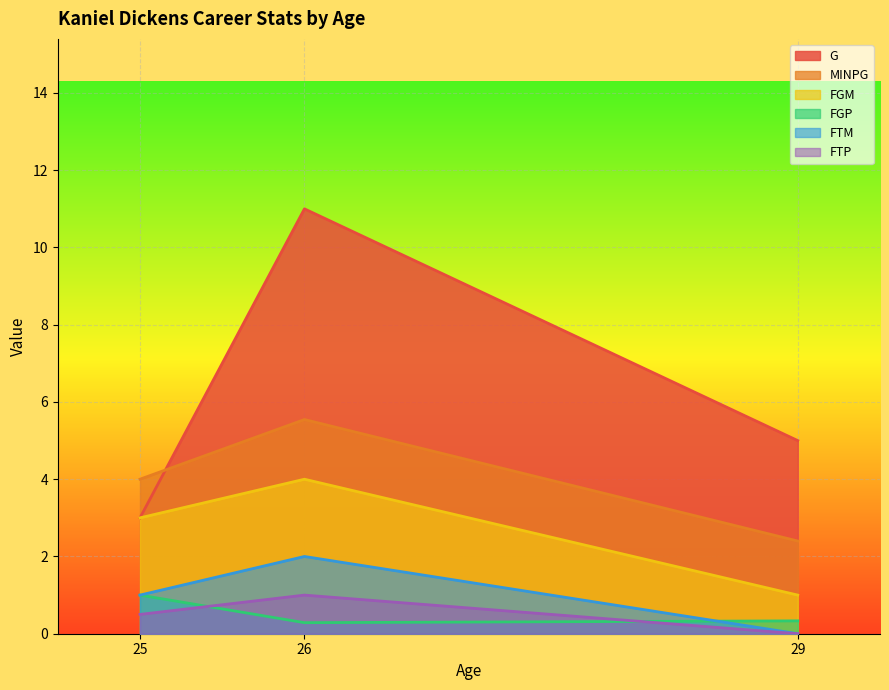

Reading left to right, extract all data points from this chart.

G: 3.0	11.0	5.0
MINPG: 4.0	5.5	2.4
FGM: 3.0	4.0	1.0
FGP: 1.0	0.3	0.3
FTM: 1.0	2.0	0.0
FTP: 0.5	1.0	0.0